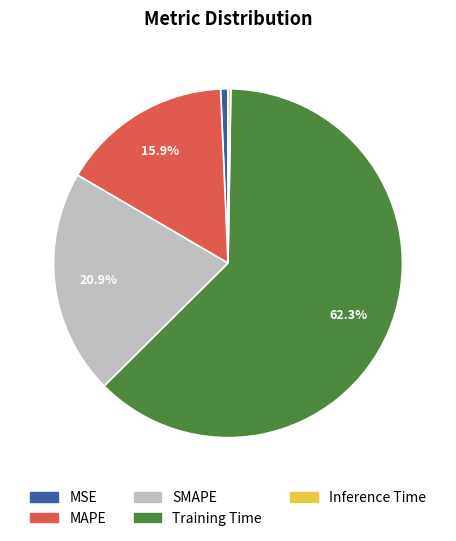

True or false: Training Time accounts for 62% of the total.

True